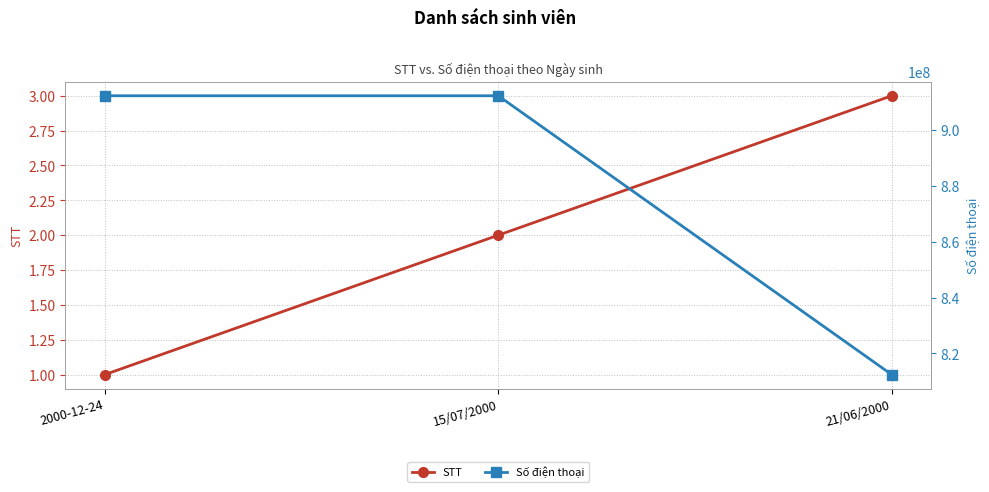

How many Số điện thoại values are between 812345678 and 912345678?

3